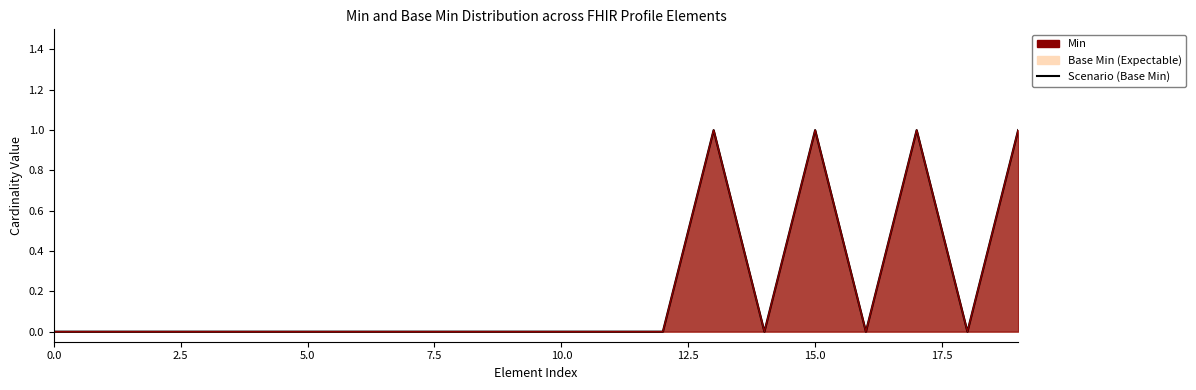

Between 13 and 14, which series saw the biggest shift?

Scenario (Base Min)